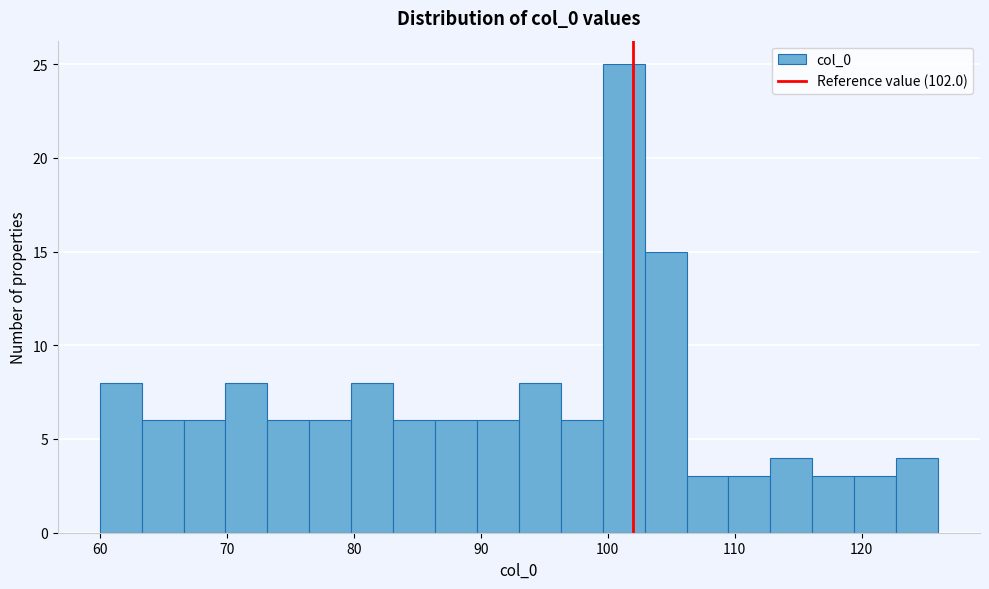

Around what value on the x-axis is the tallest bar? Give the approximate position of its centre, as read against the axis.

101